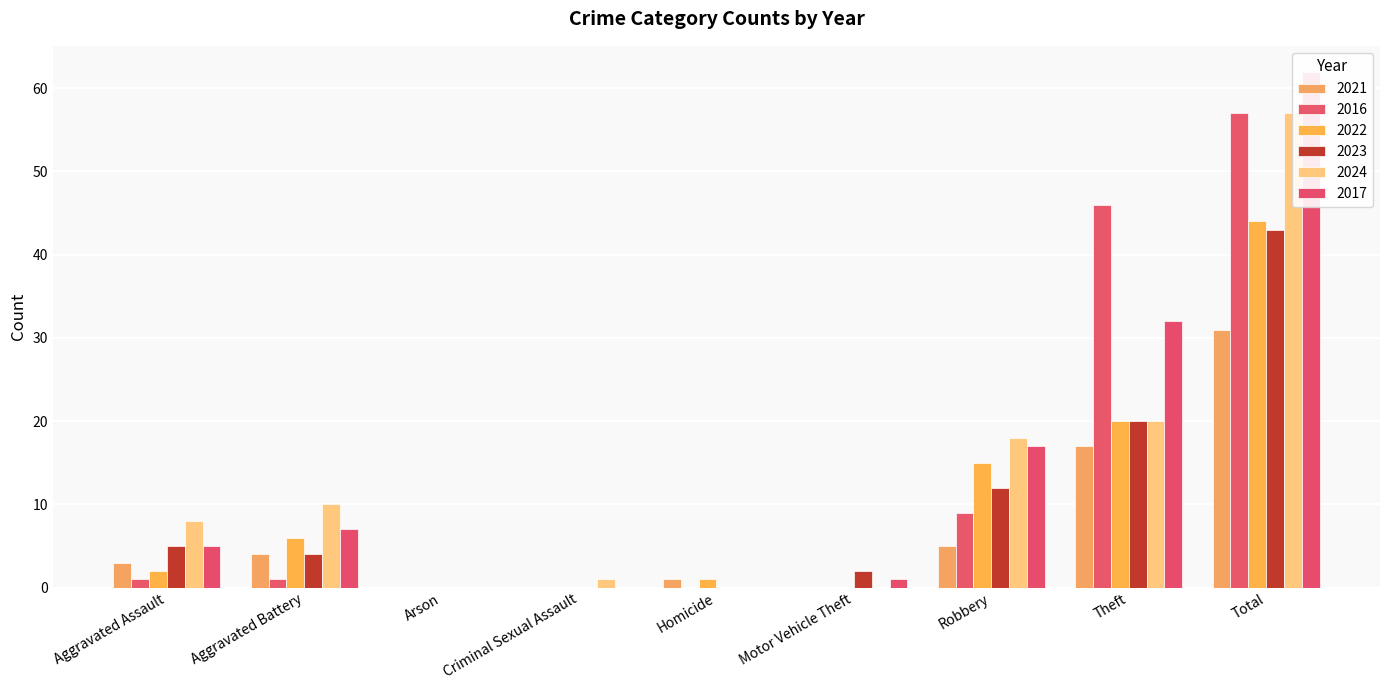

Which series has the largest total across all categories?

2017